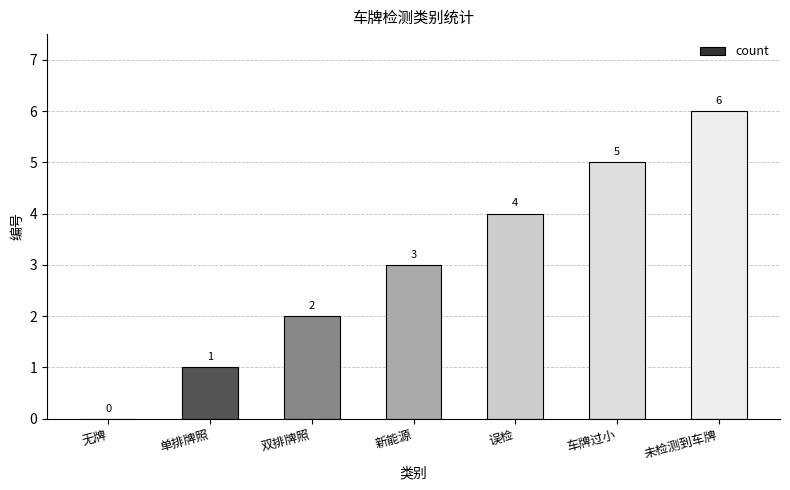

The value at 单排牌照 is 1. True or false?

True